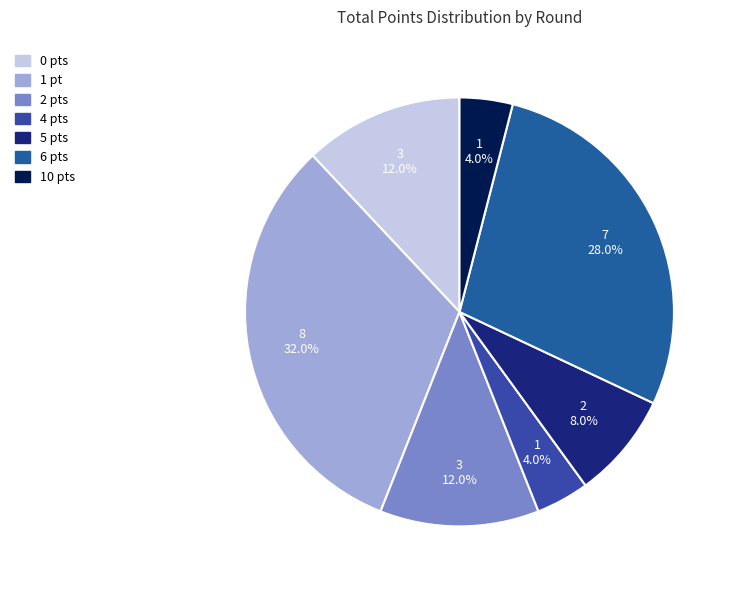

To the nearest percent, what is the difference between the largest and smallest slice percentages?

28%